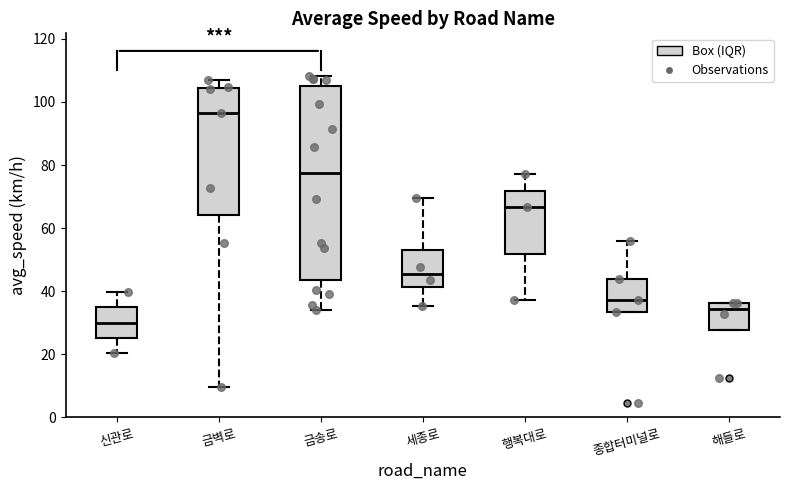

Which box's median line is the highest?

금벽로